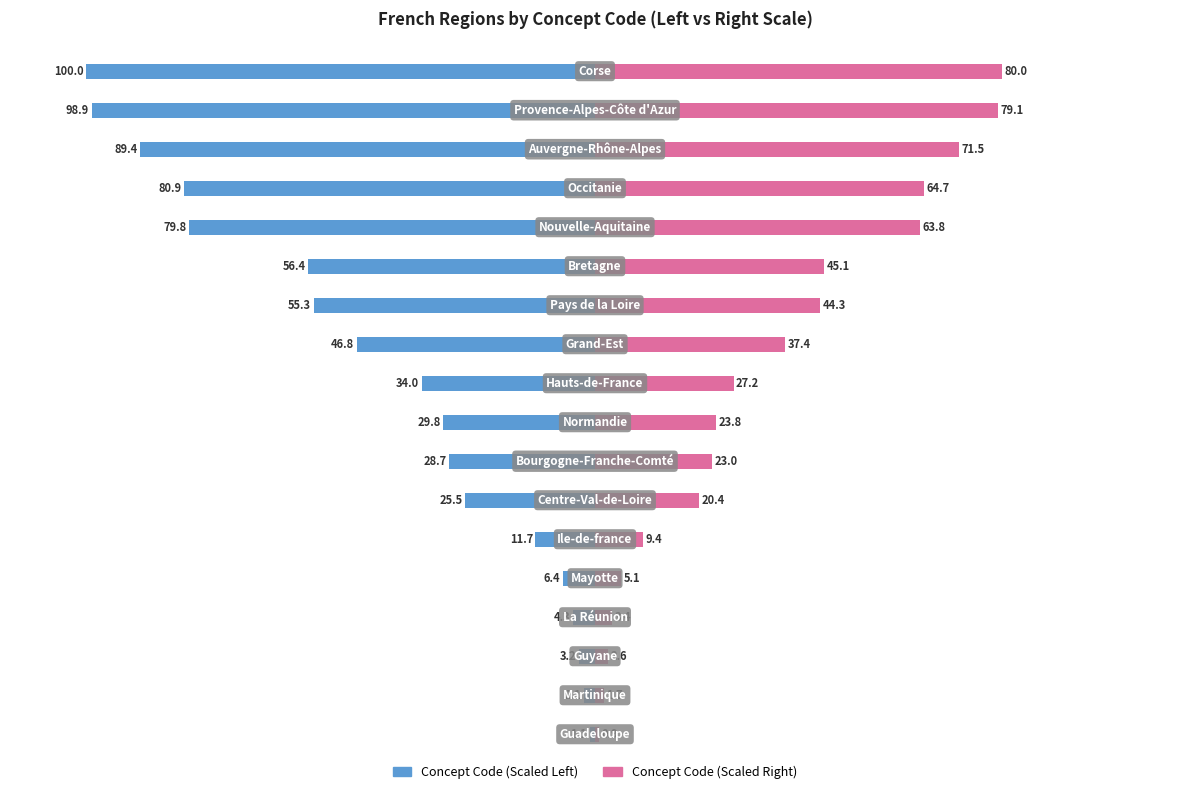

Count the number of data series in this chart.

2